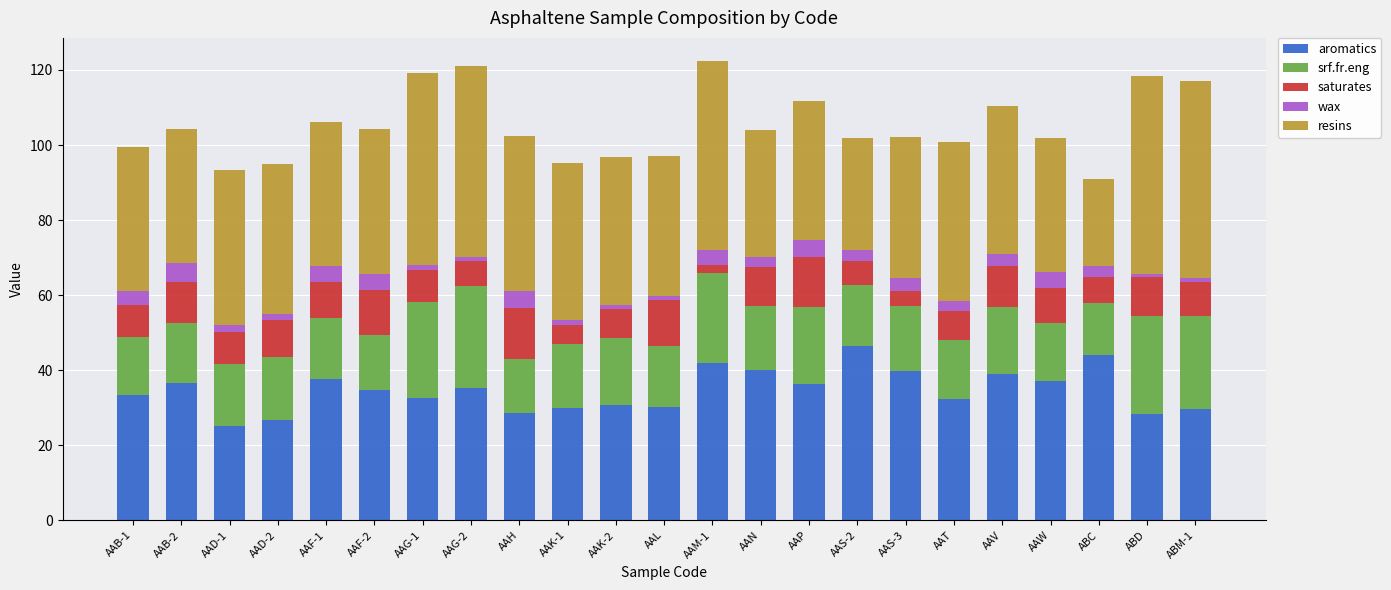

What is the highest value of the aromatics series?

46.4